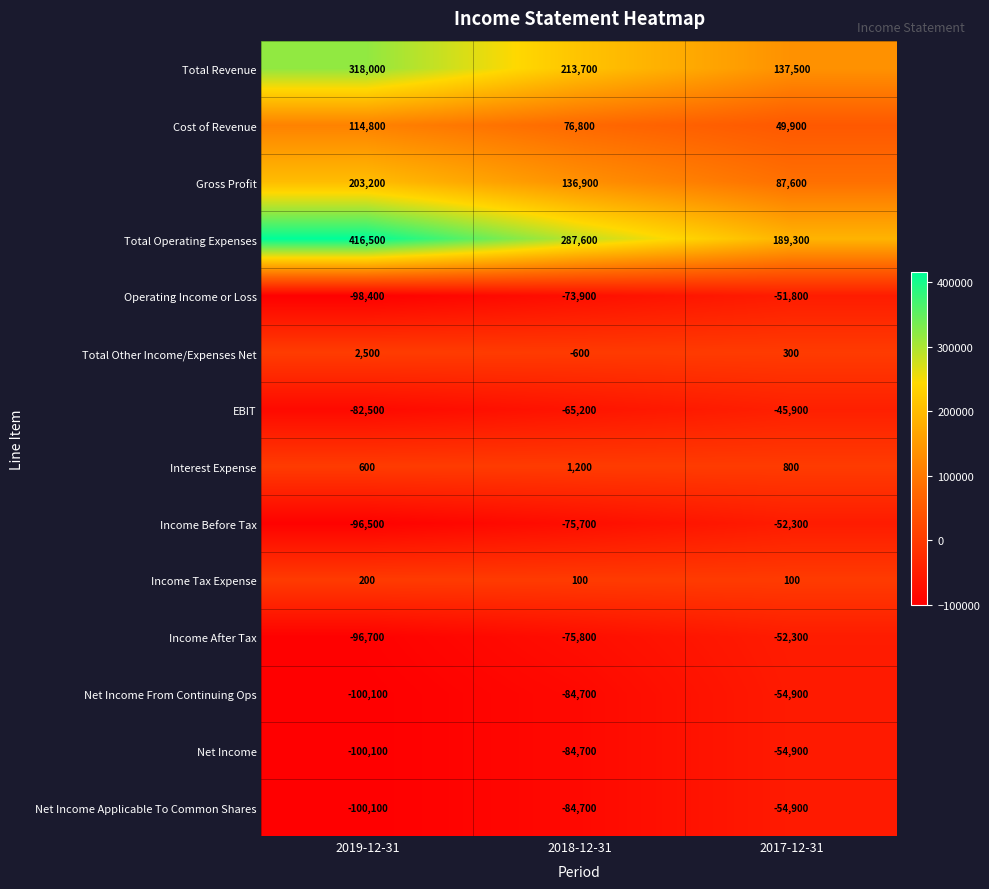

What is the maximum value shown in the chart?

416500